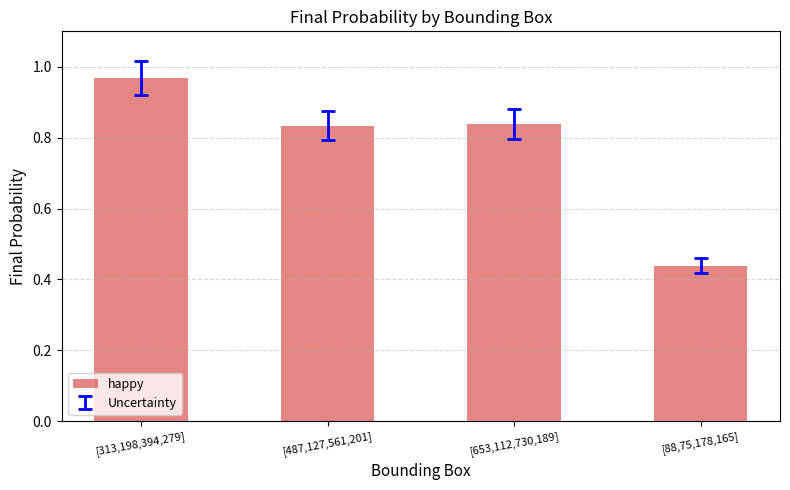

What is the sum of the values at [88,75,178,165] and [487,127,561,201]?

1.3